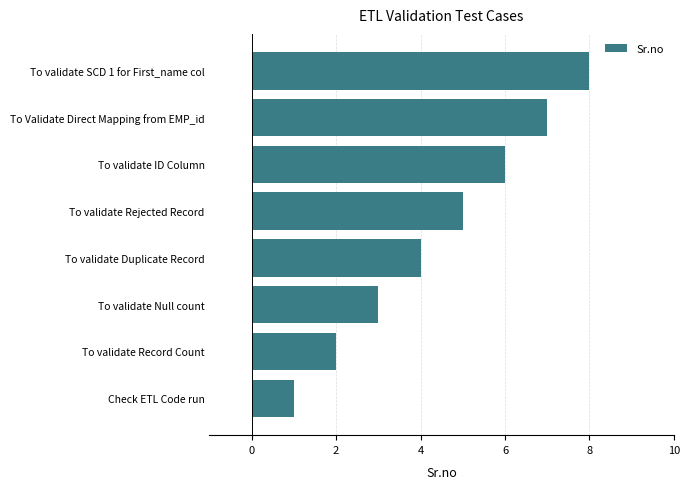

Is it true that the value at To validate Rejected Record is 1?

False